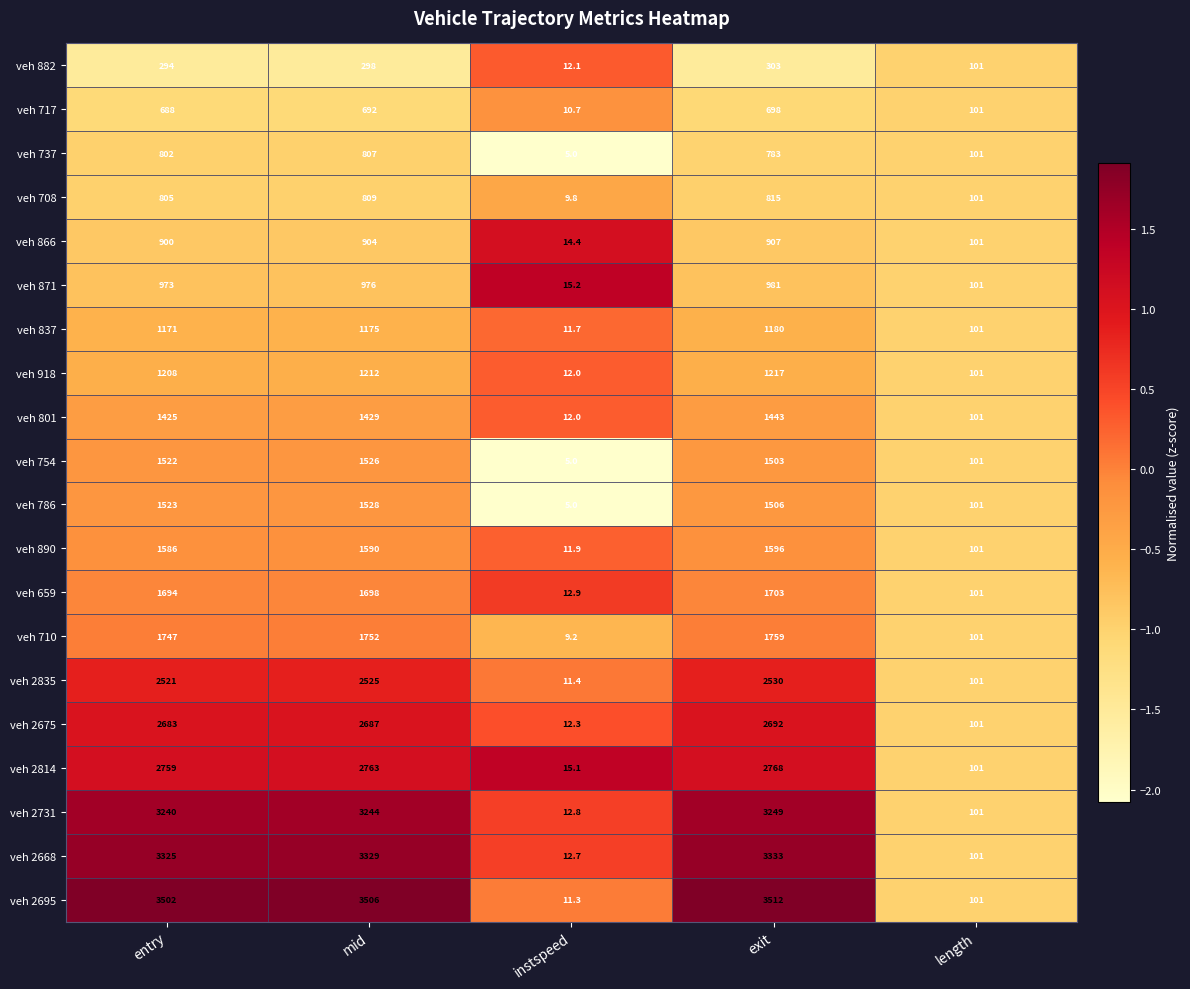

The veh 837 series shows 136.5 at length. True or false?

False